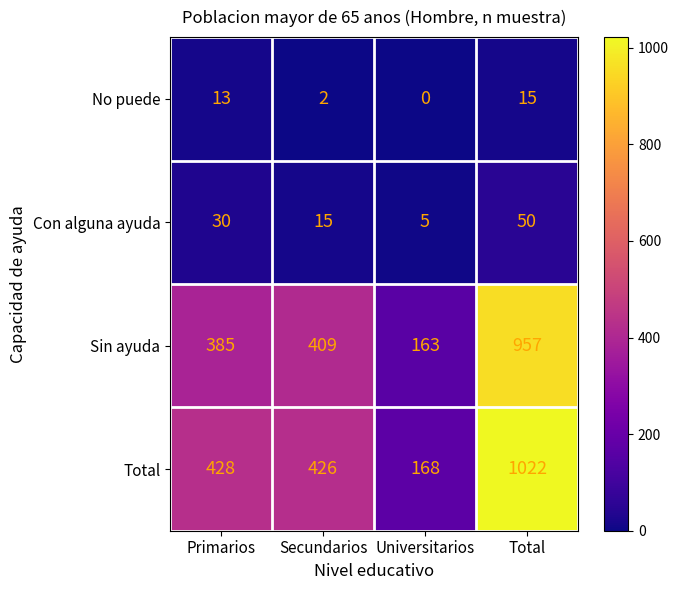

How many distinct data groups are displayed?

4